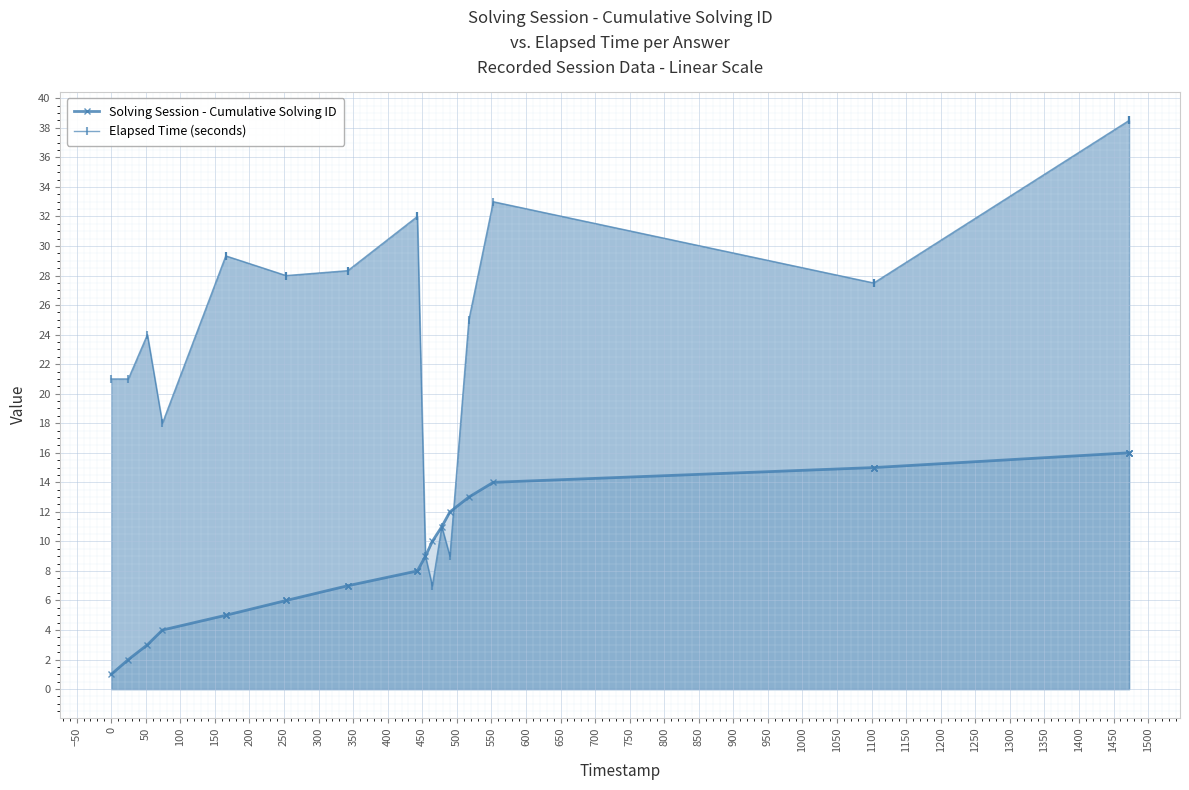

List the series in order of their peak value, lowest first.

Solving Session - Cumulative Solving ID, Elapsed Time (seconds)